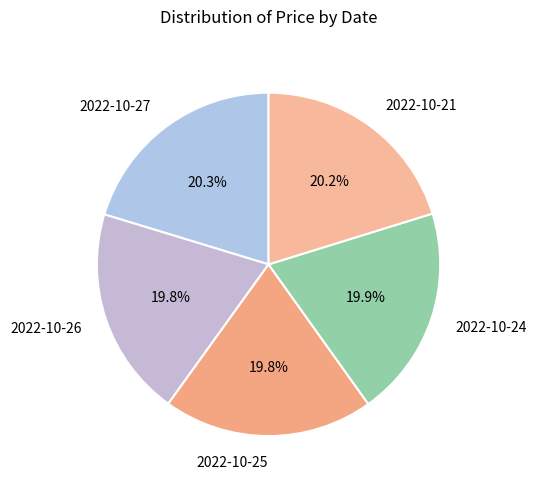

To the nearest percent, what is the average slice percentage?

20%